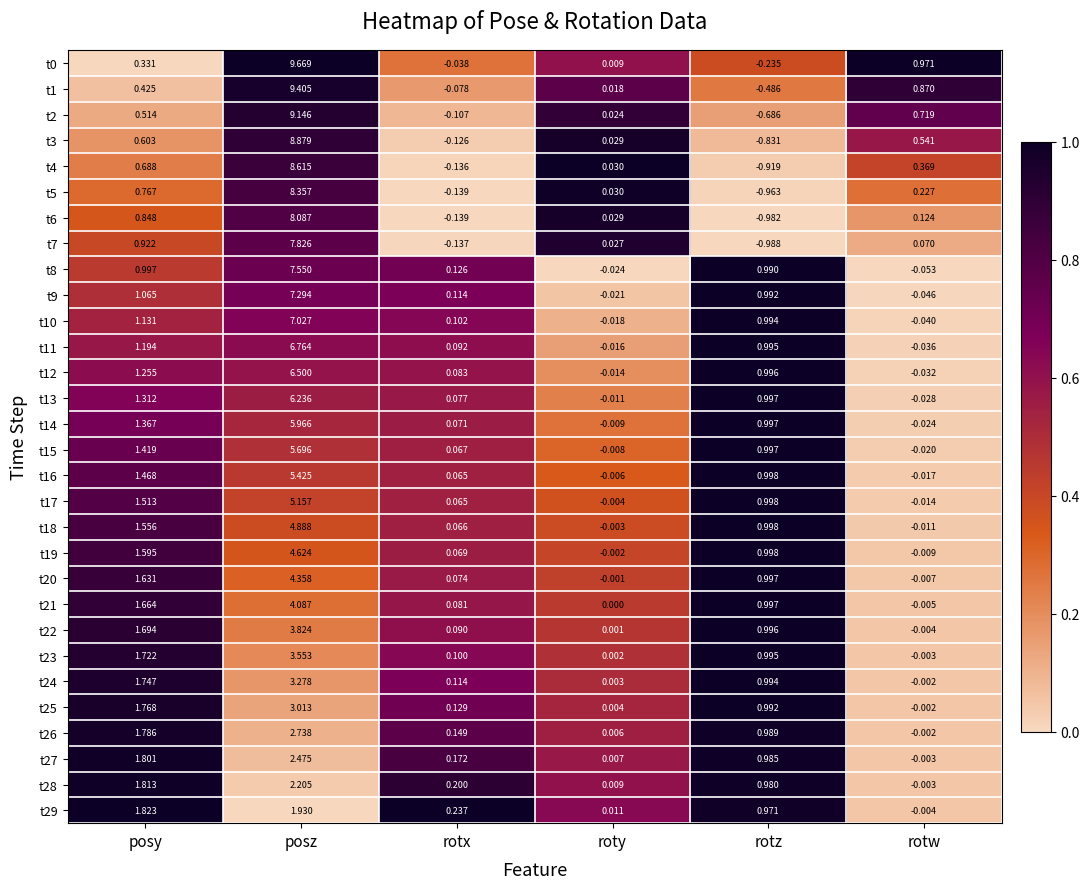

At which label is t13 closest to 3?

posy